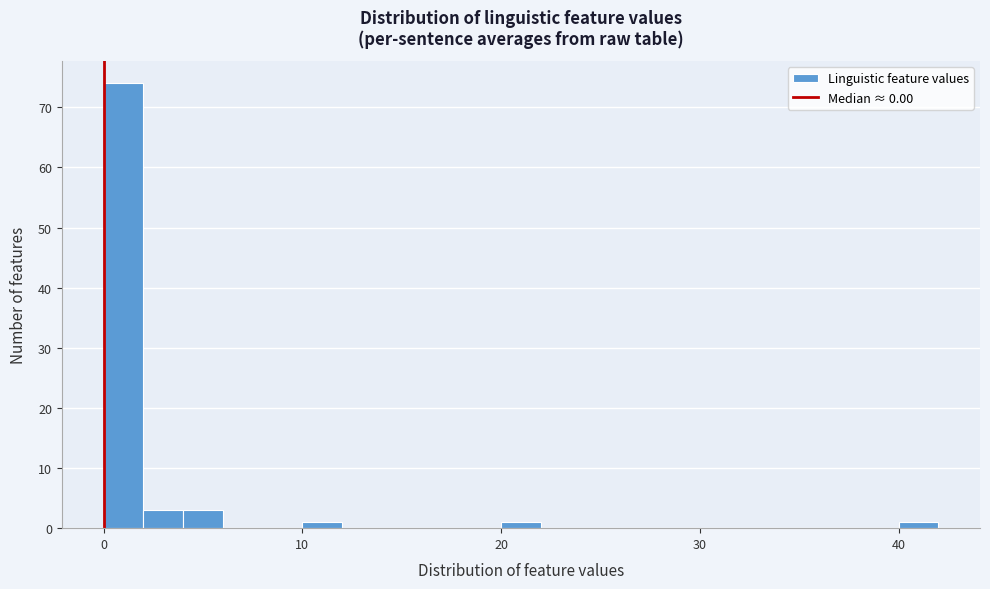

Around what value on the x-axis is the tallest bar? Give the approximate position of its centre, as read against the axis.

1